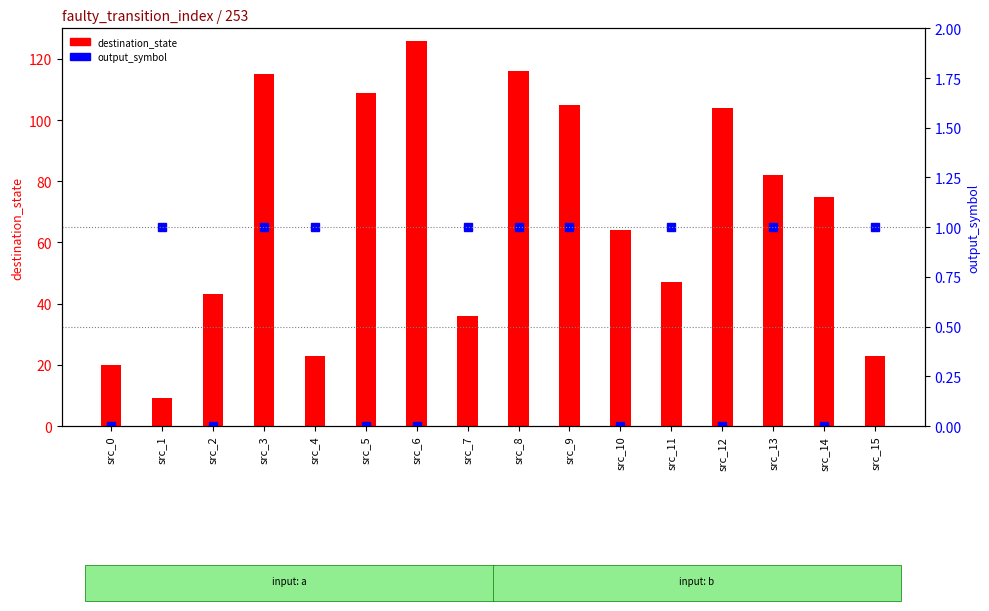

The output_symbol series shows 2 at src_13. True or false?

False